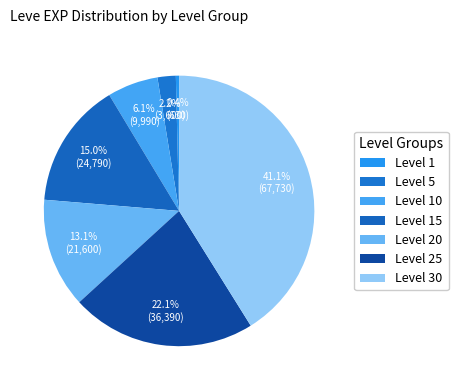

Does any single category account for the majority?

No